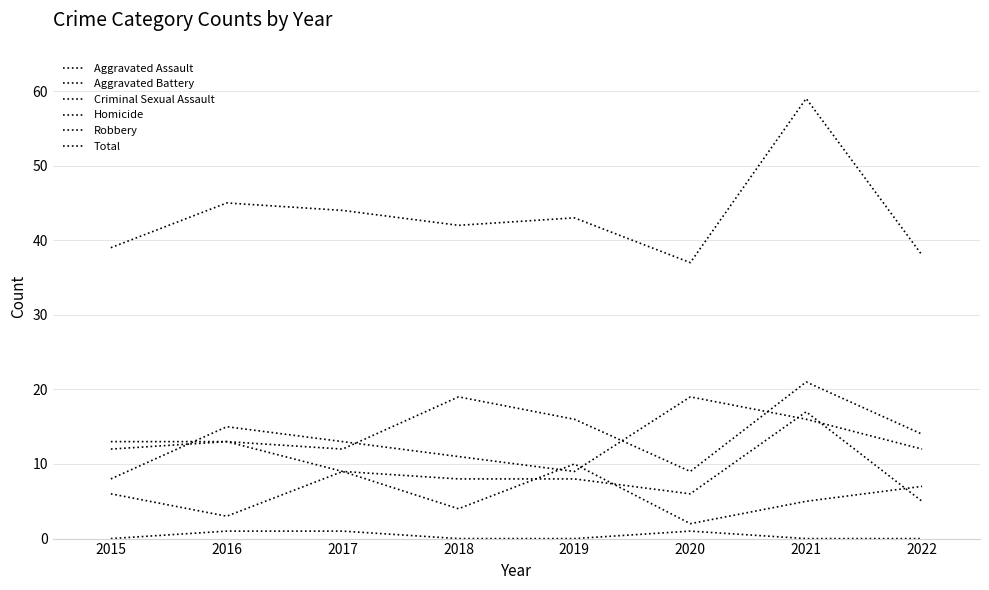

Does the chart display data point markers on the line(s)?

No